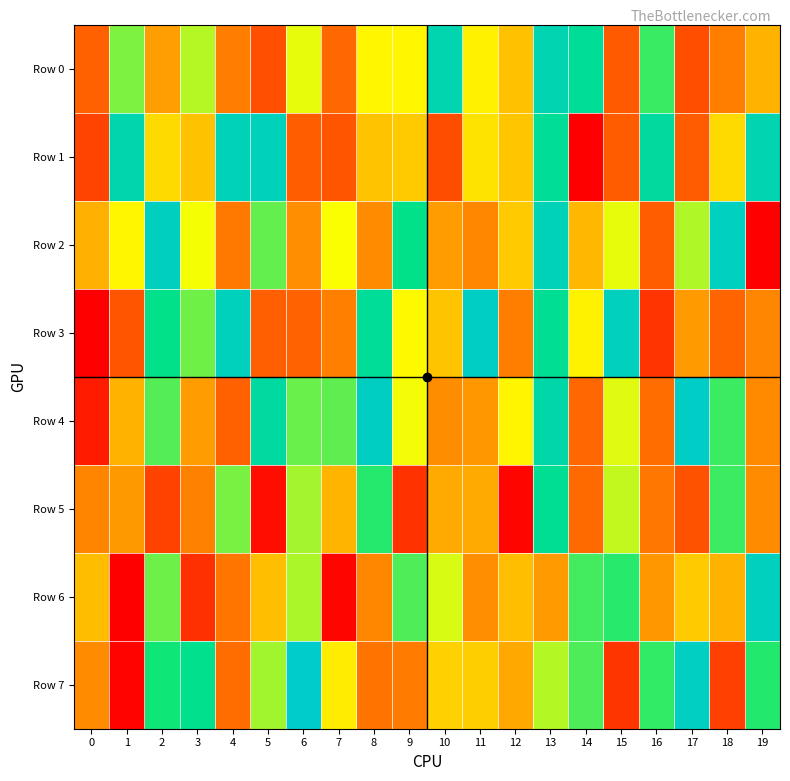

What is the greatest value displayed?

996324